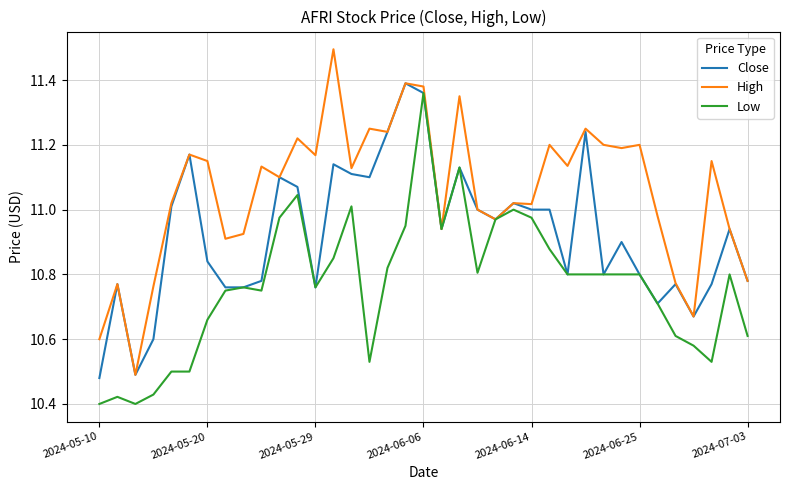

Which series has the largest total across all categories?

High